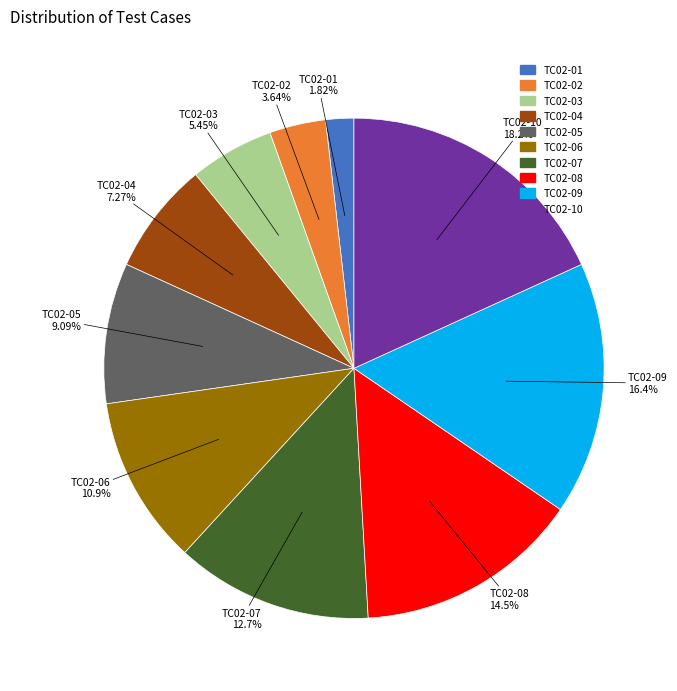

Is there a majority slice in this chart?

No